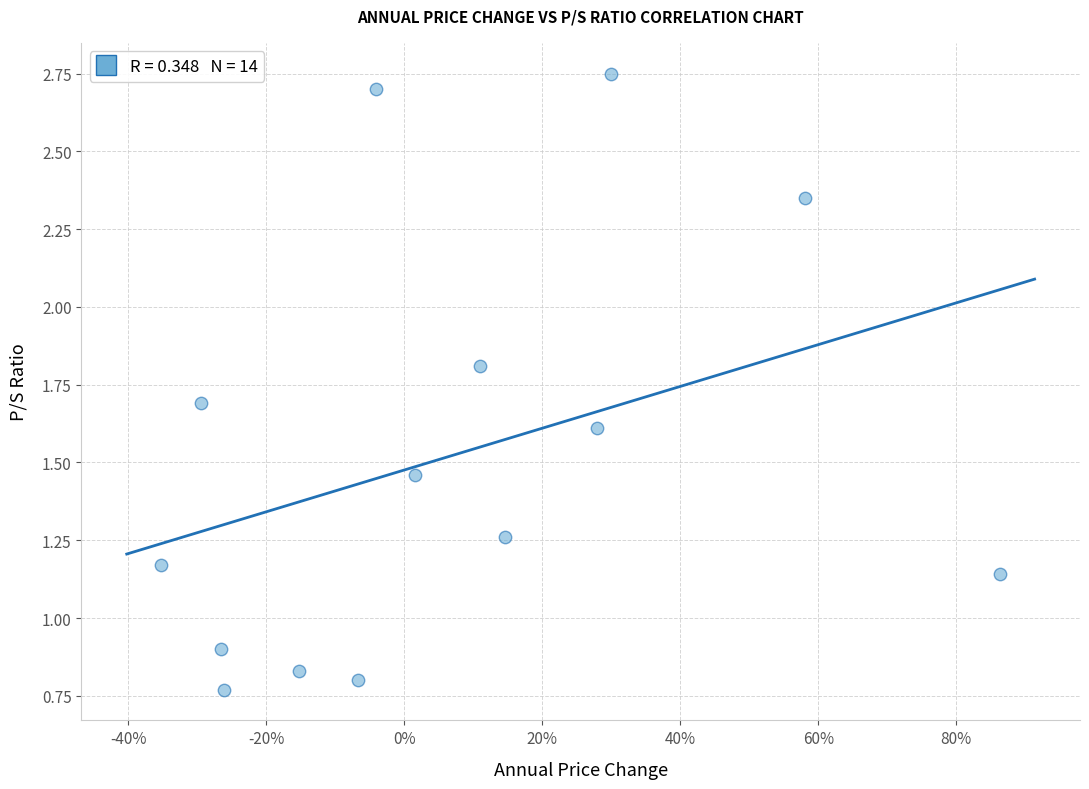

What is the range of Y values (max minus min)?

2.0